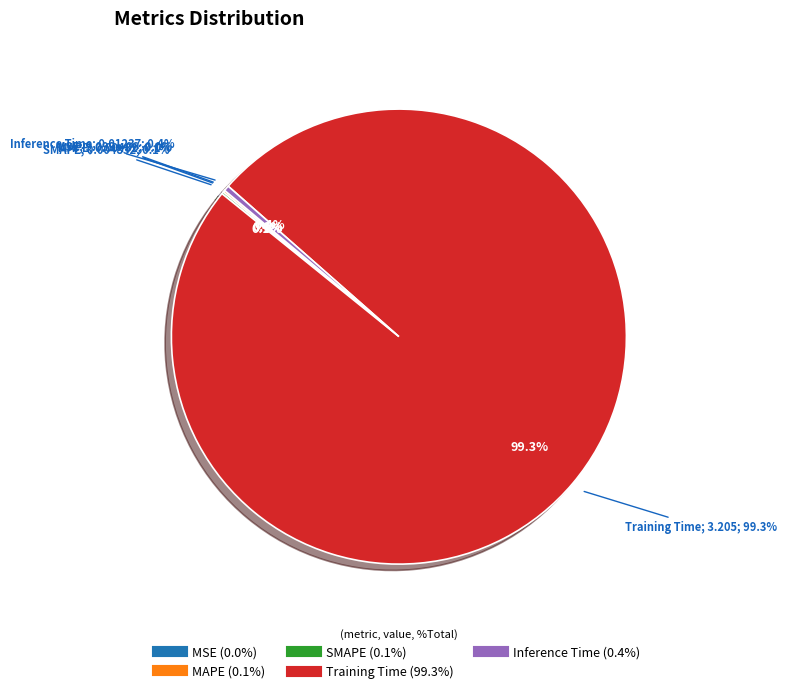

Combined, what portion of the pie is Inference Time and Training Time?

99.7%